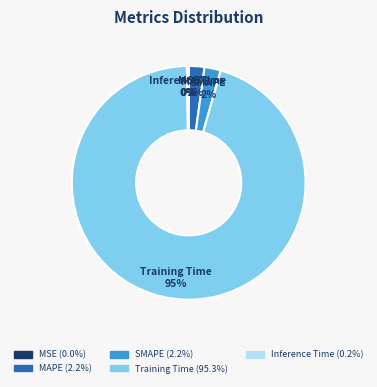

Does any single category account for the majority?

Yes